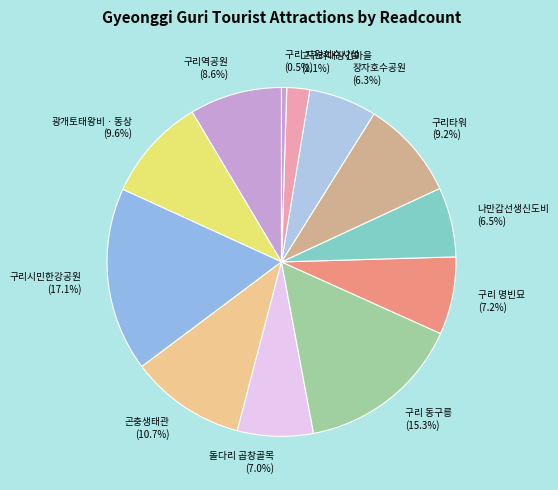

Is there a majority slice in this chart?

No